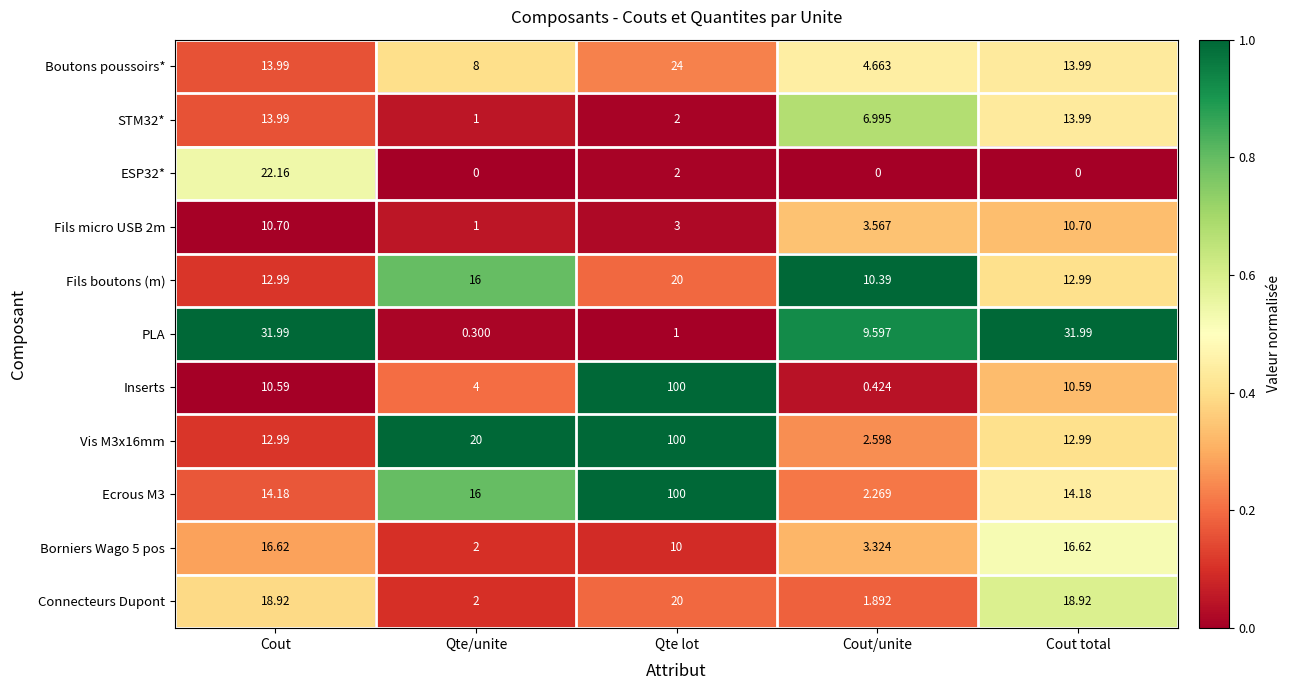

Is the value of STM32* at Cout total greater than the value of Inserts at Qte/unite?

Yes